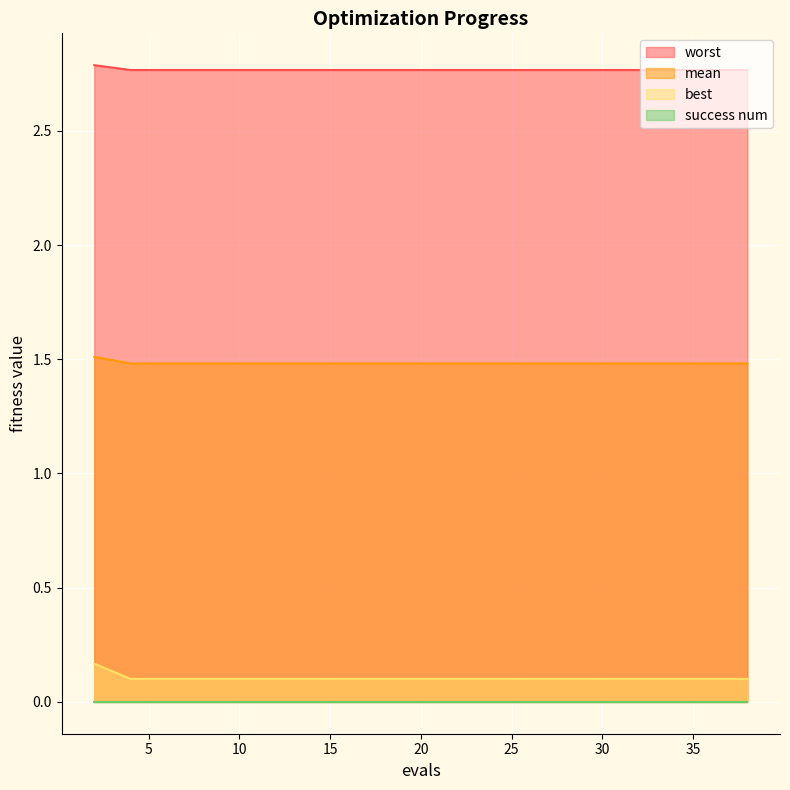

Which series has the largest total across all categories?

worst